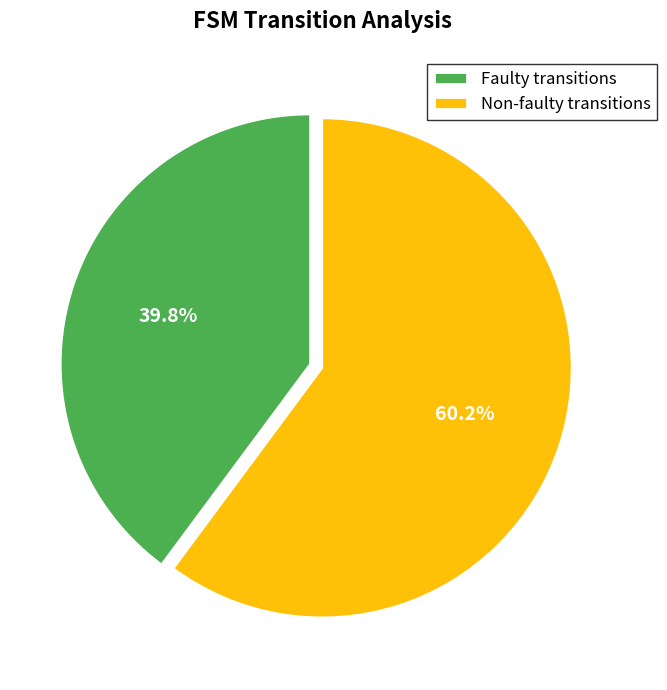

What percentage do Faulty transitions and Non-faulty transitions together represent?

100.0%